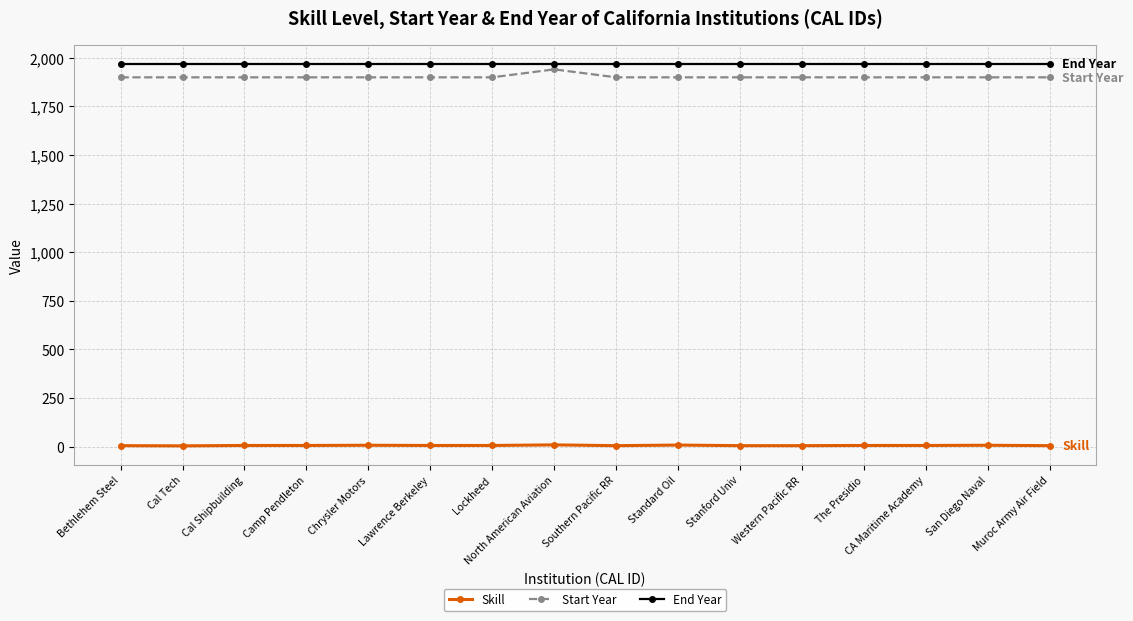

What position from the left is San Diego Naval?

15